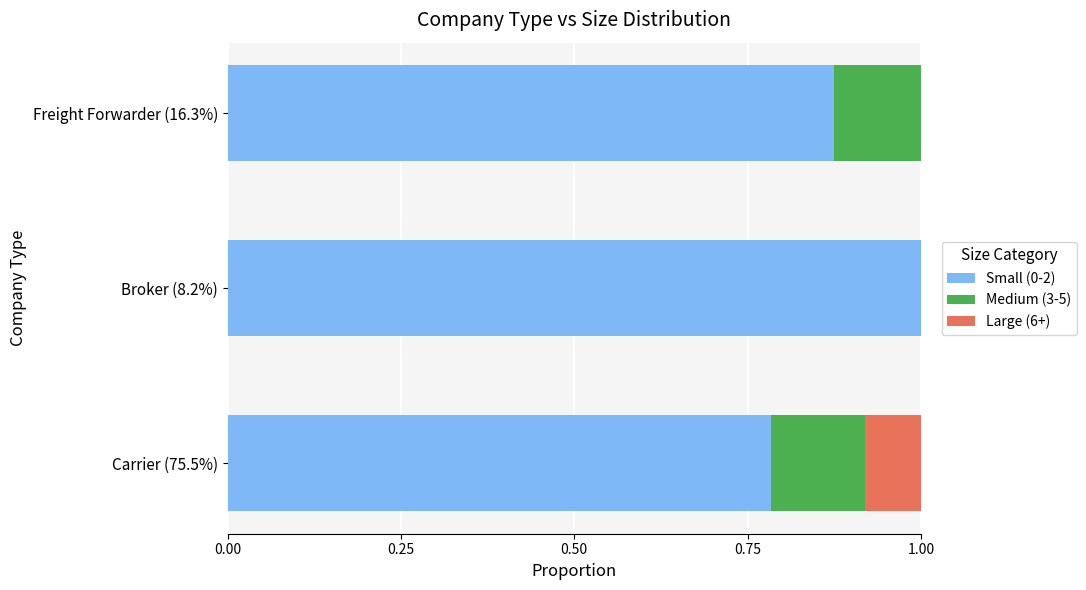

What is the total value across all series at Broker (8.2%)?

1.0